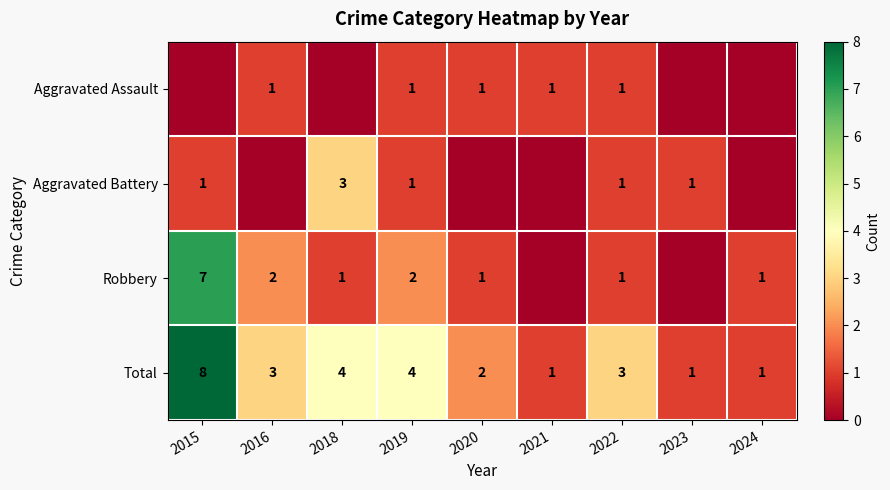

True or false: Aggravated Assault has a value of 1 at 2019.

True